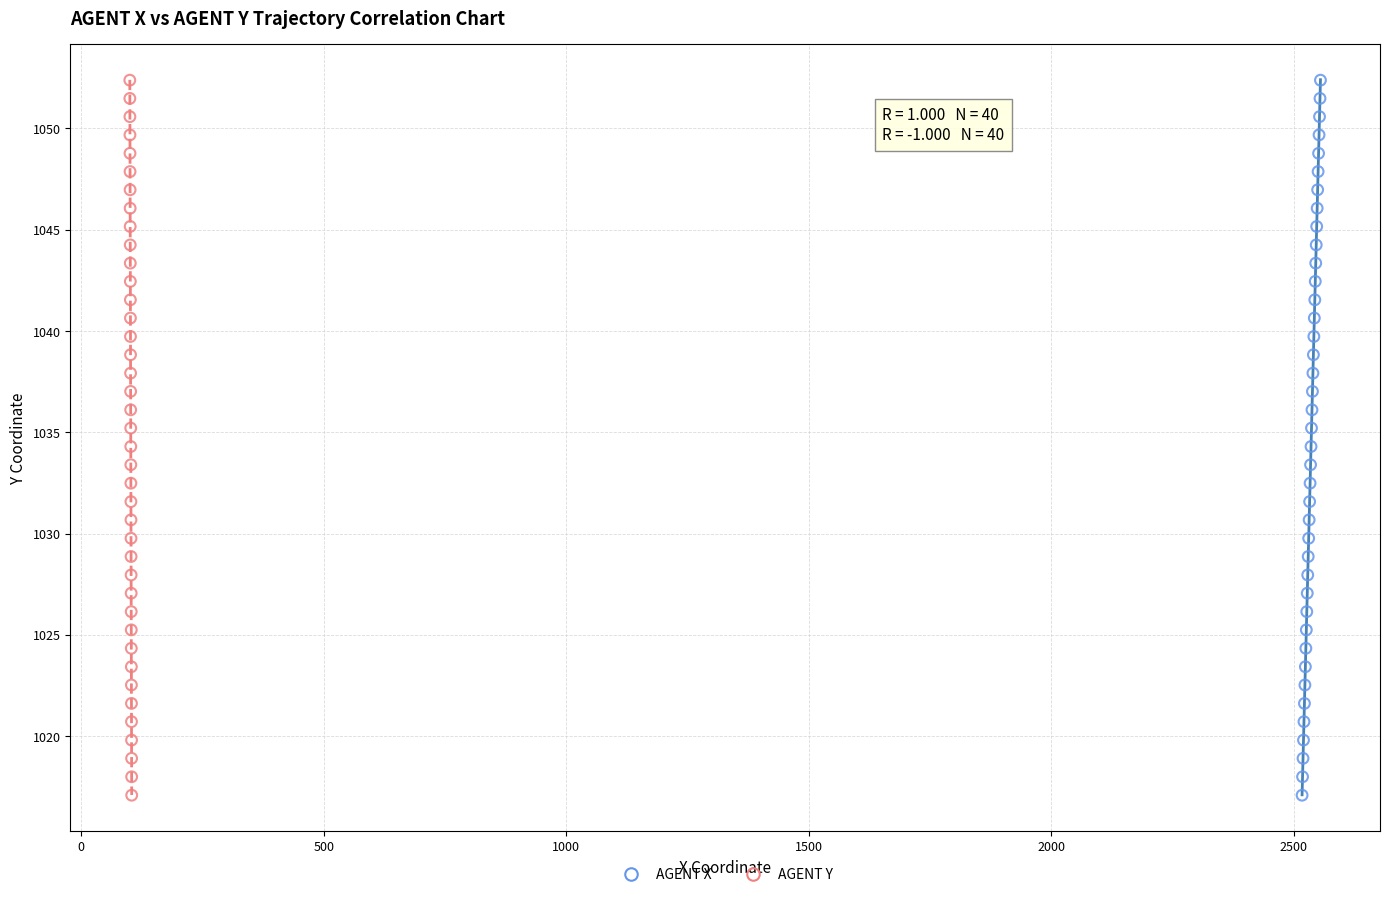

What are all the series names shown in the legend?

AGENT X, AGENT Y